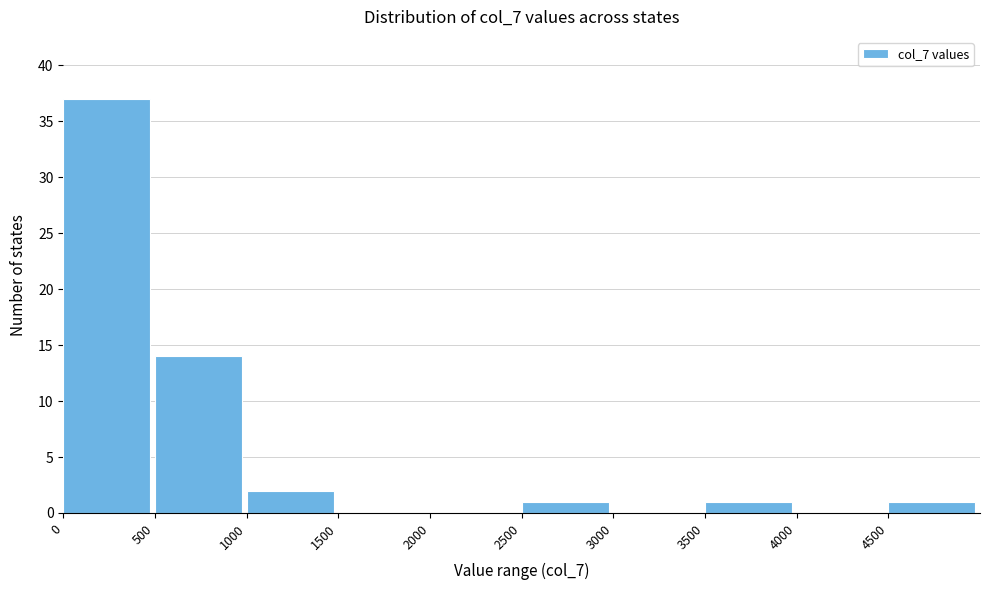

Reading left to right, transcribe this chart: for each bar, give the range it covers on the x-axis and its height. The values are not printed on the chart, so give them approximately, as read against the axis.

0 to 500: 37
500 to 1000: 14
1000 to 1500: 2
1500 to 2000: 0
2000 to 2500: 0
2500 to 3000: 1
3000 to 3500: 0
3500 to 4000: 1
4000 to 4500: 0
4500 to 5000: 1